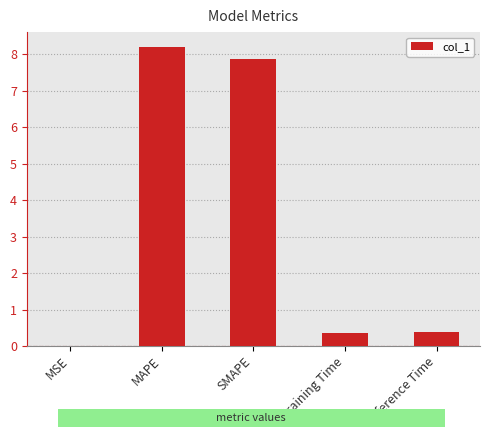

Which category has the highest value across all series?

MAPE